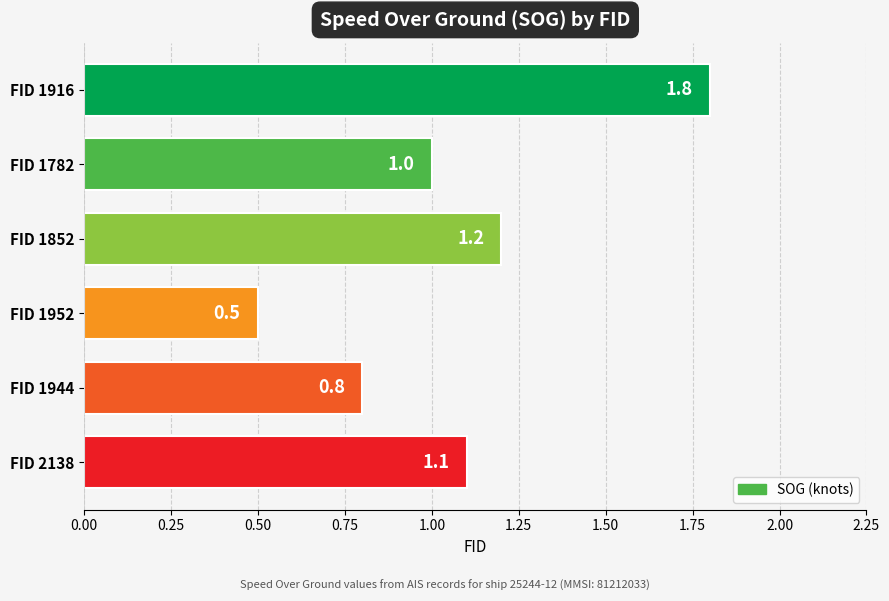

What is the value of the 1st bar from the top?

1.8